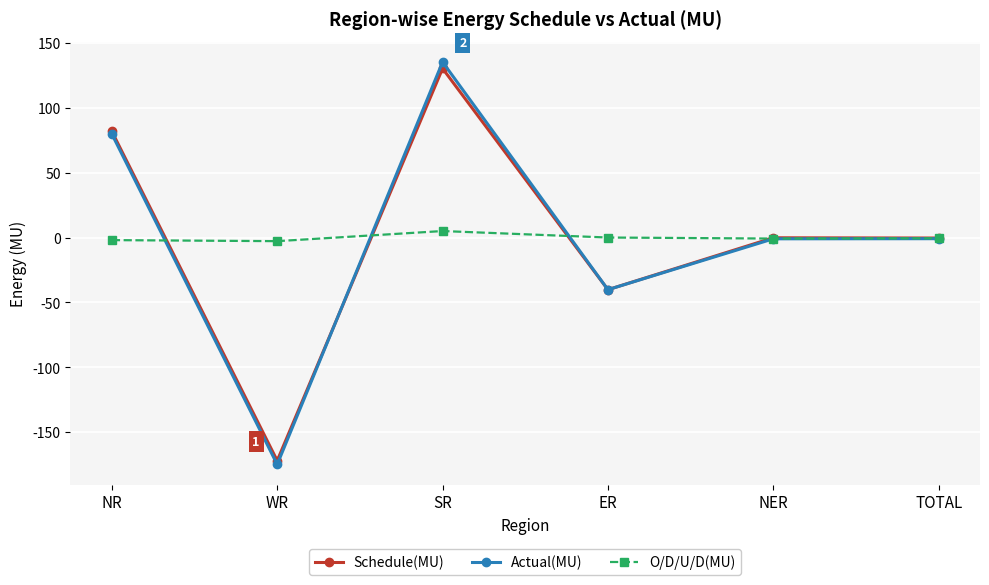

Does the chart display data point markers on the line(s)?

Yes